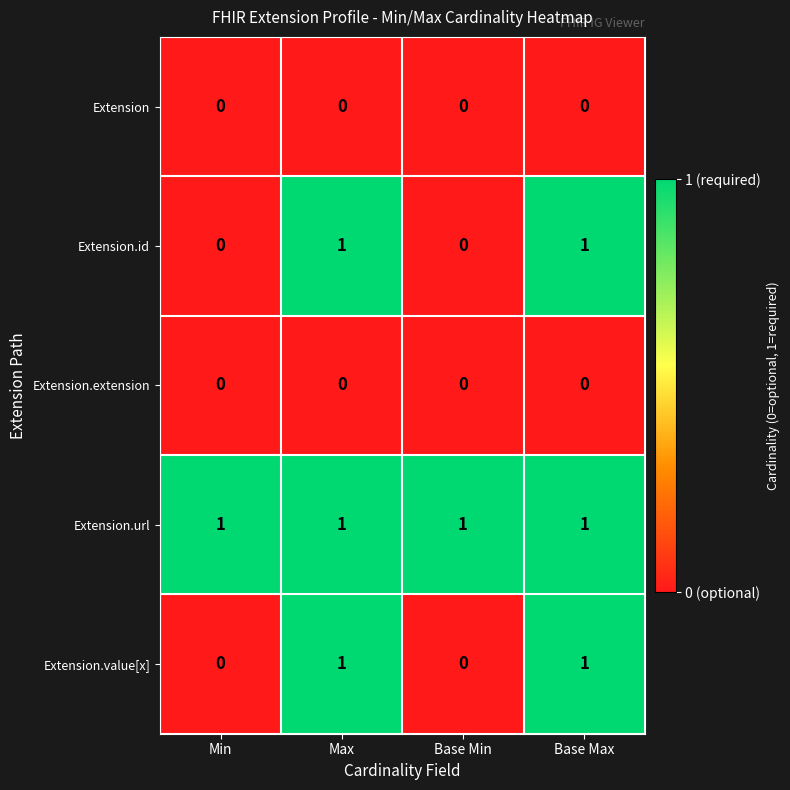

What is the difference between the highest and lowest values at Base Min?

1